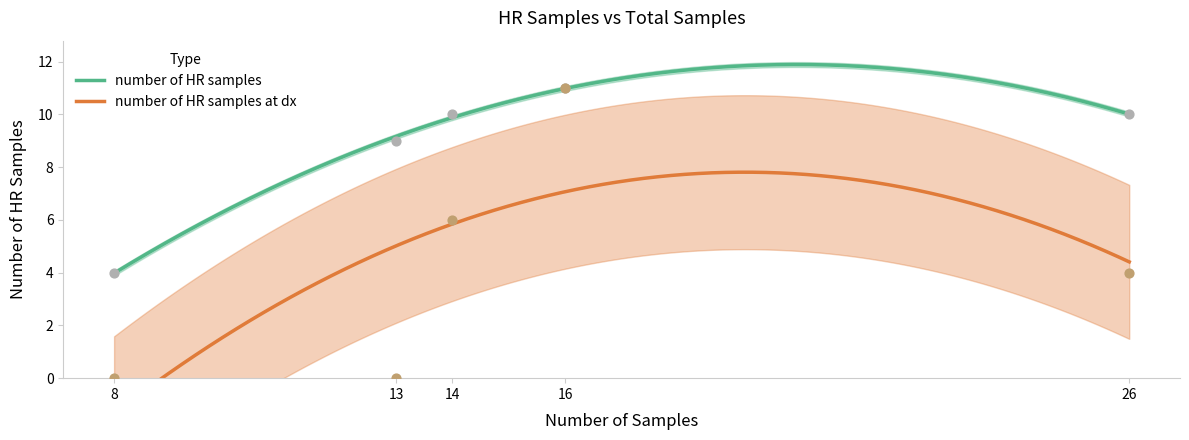

What is the total value across all series at 14?

16